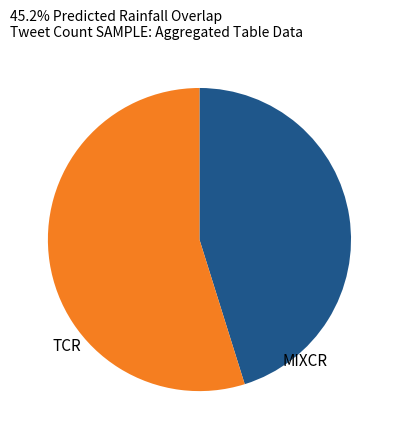

Combined, do MIXCR and TCR account for over 50%?

Yes